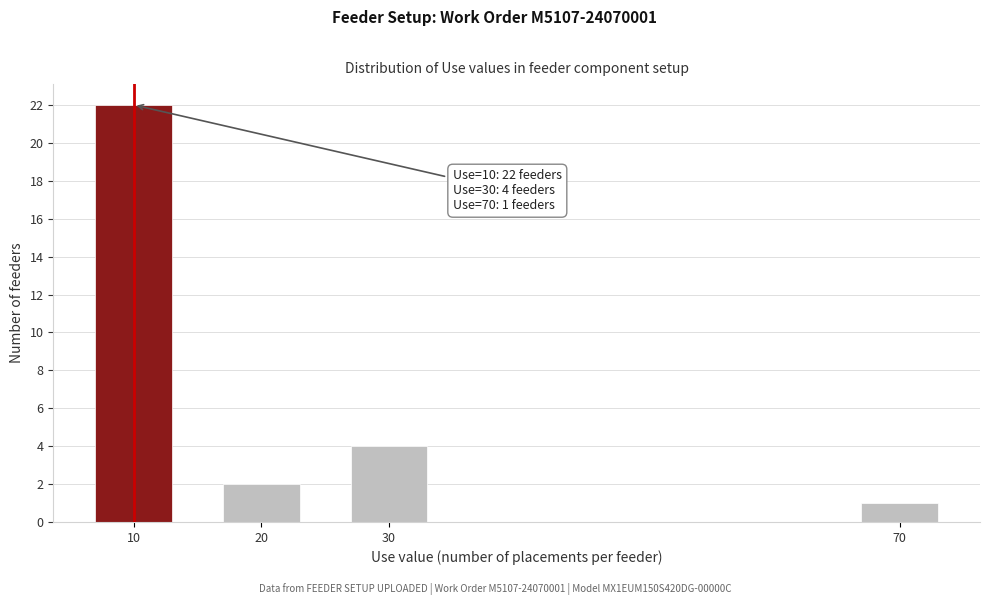

Reading left to right, what are all the values shown in this chart?

22	2	4	1